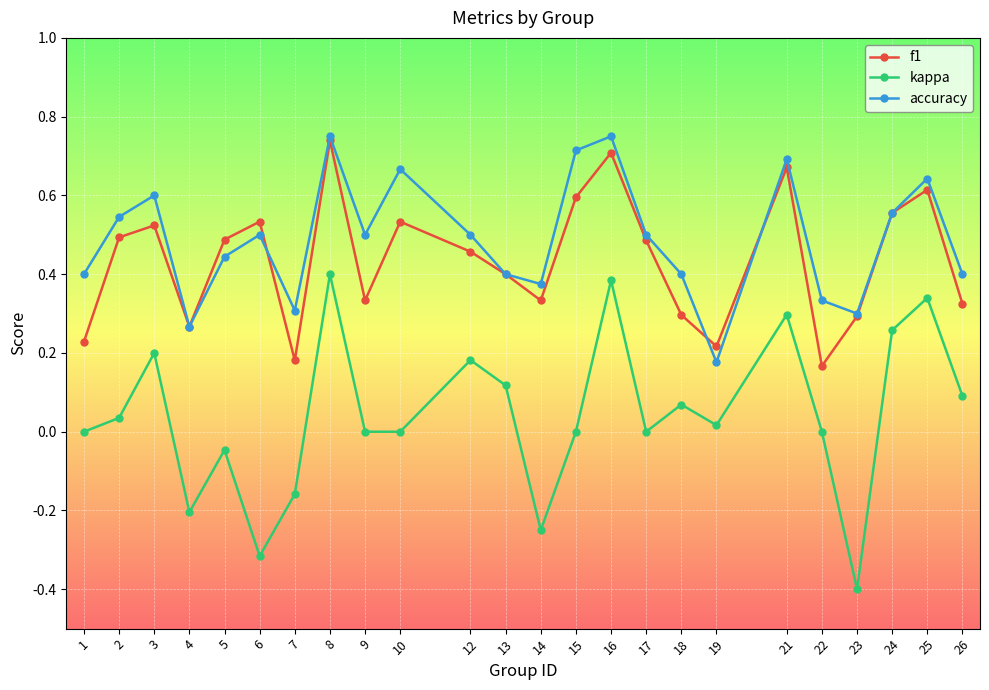

How many accuracy values are between 0 and 1?

24